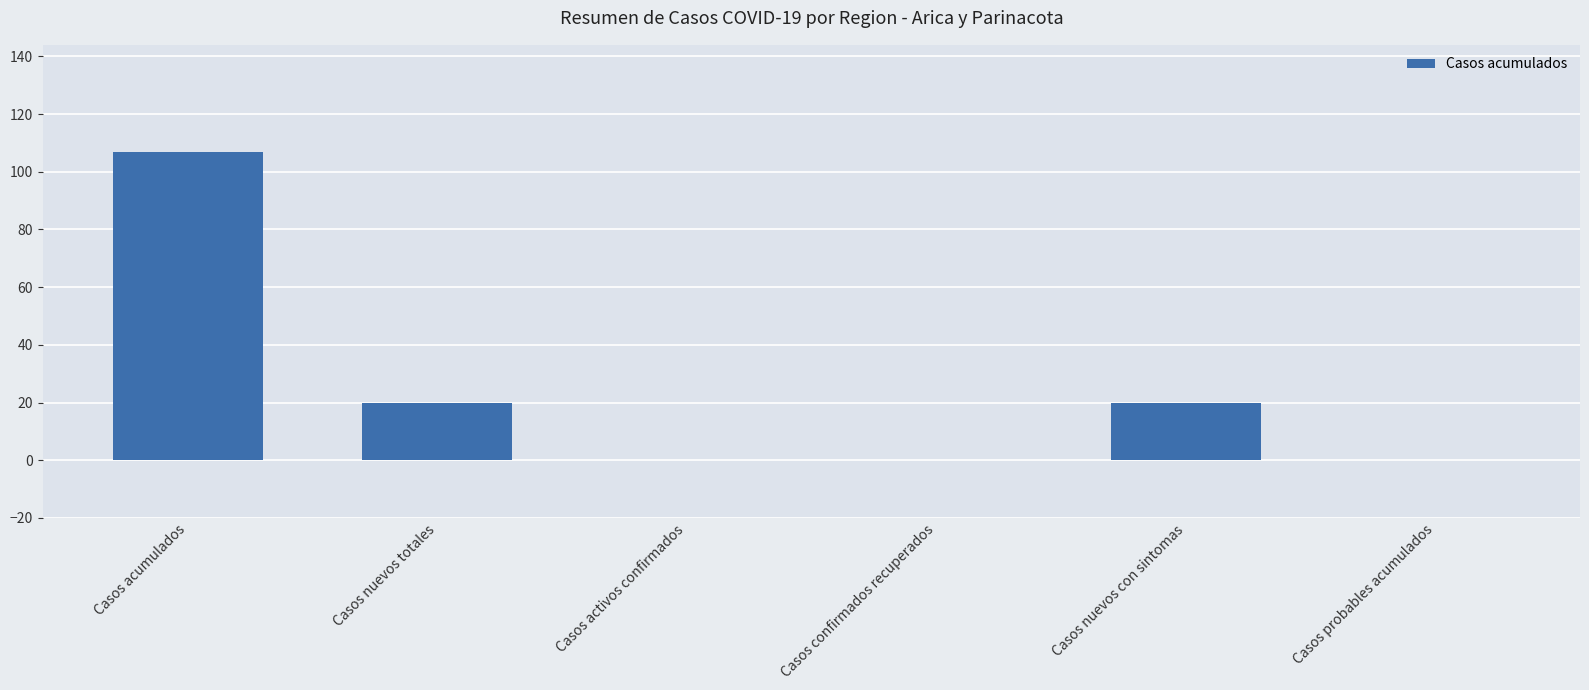

What is the greatest value displayed?

107